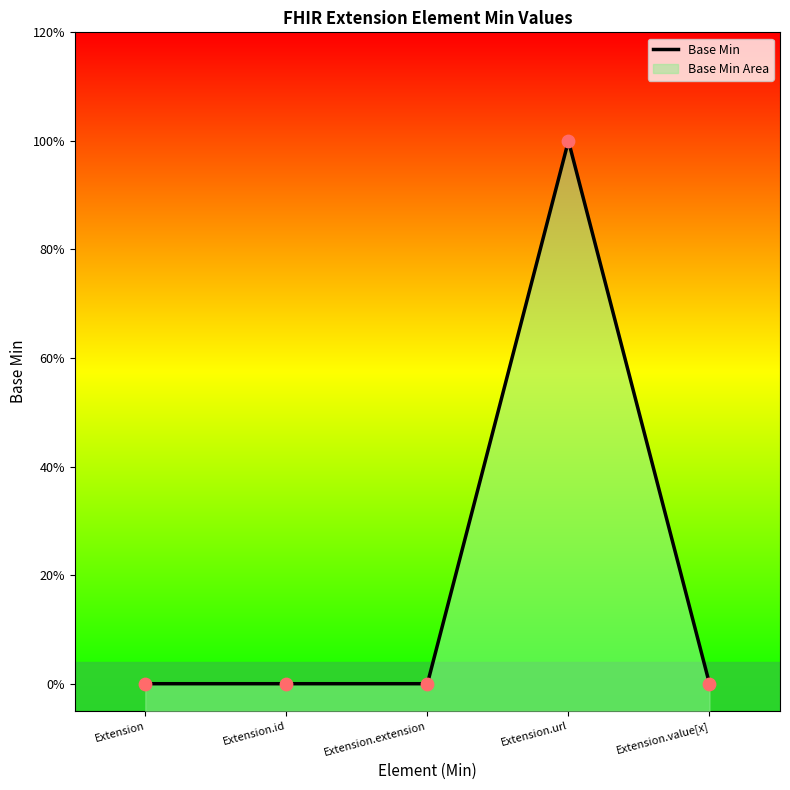

What is the change in value from Extension.url to Extension.value[x]?

-1